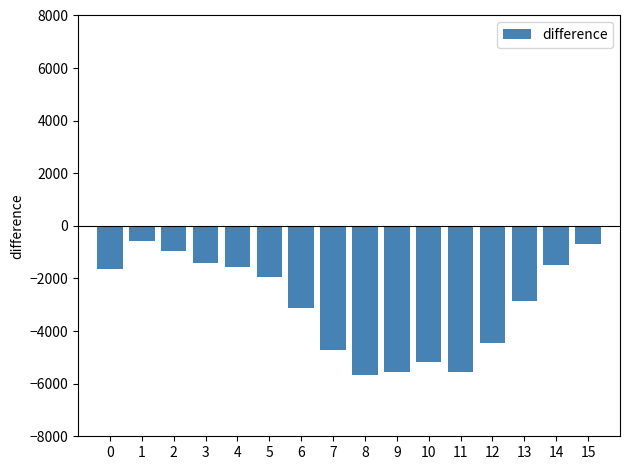

Which has a higher value, 13 or 7?

13